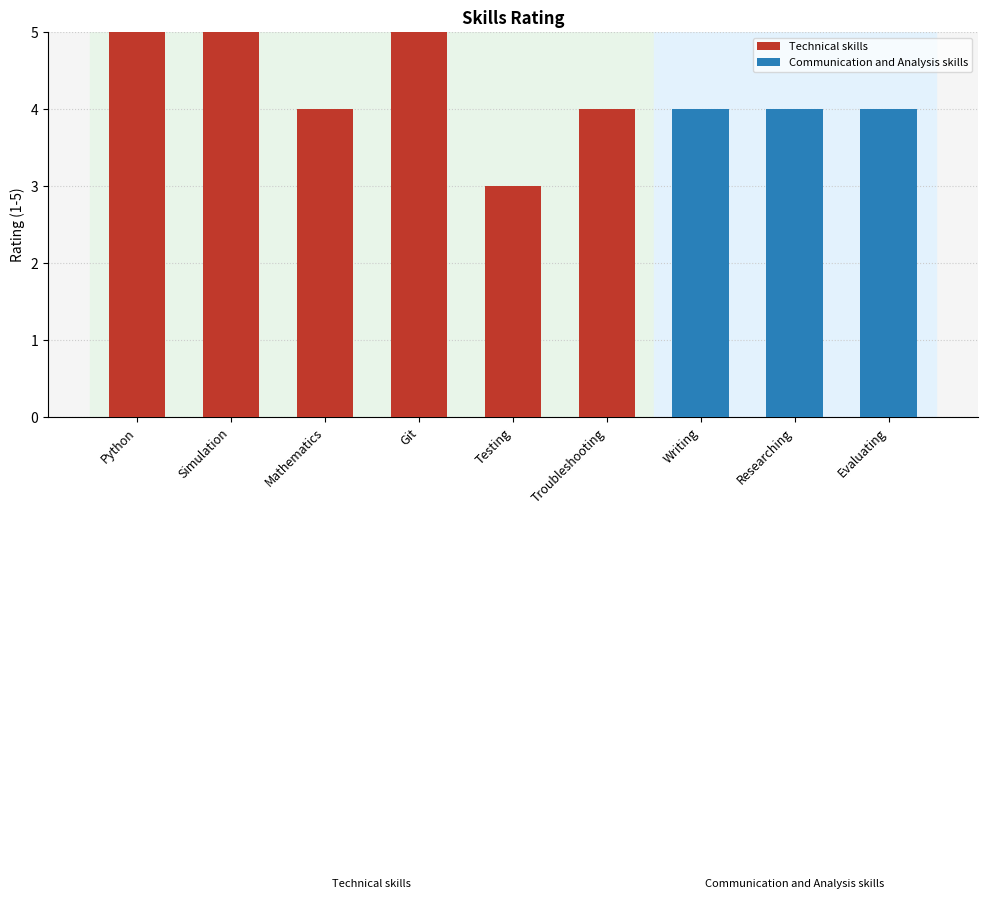

What is the label of the 9th bar from the left?

Evaluating